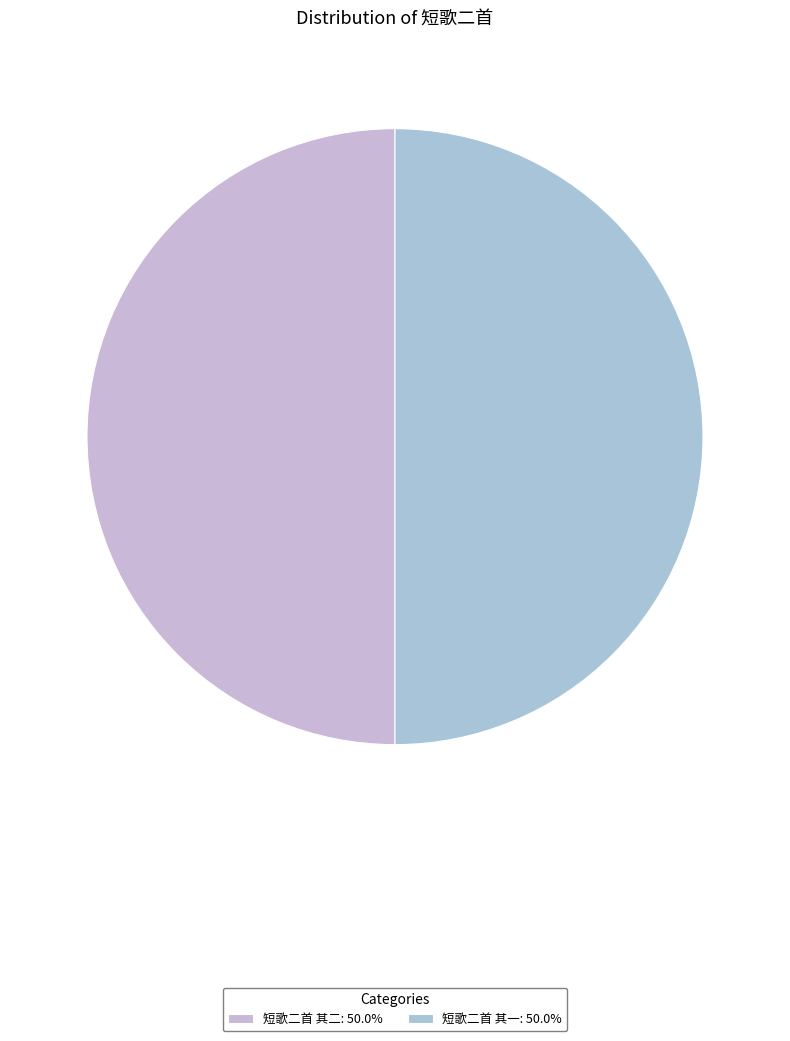

Count the number of slices in the pie.

2